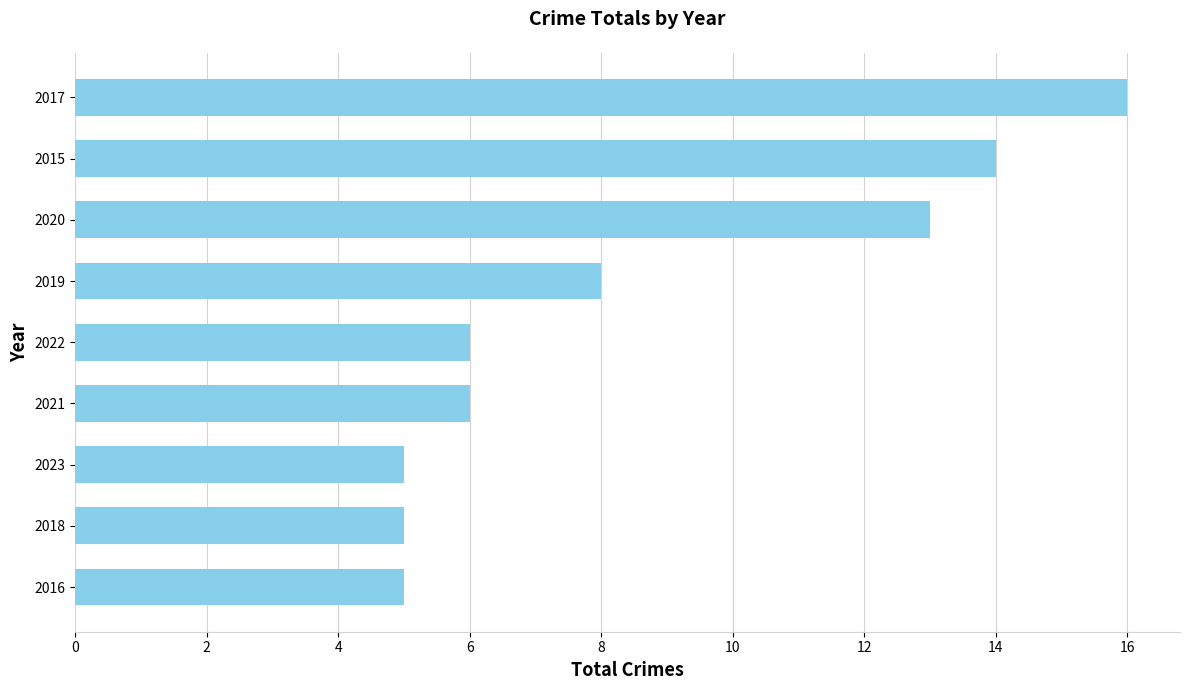

How many distinct data groups are displayed?

1